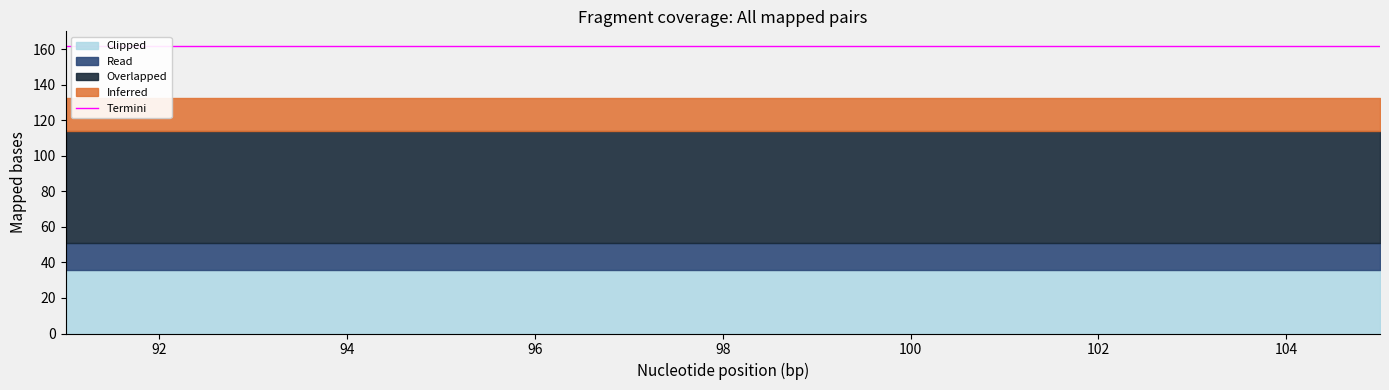

Which label corresponds to the largest value in the chart?

91